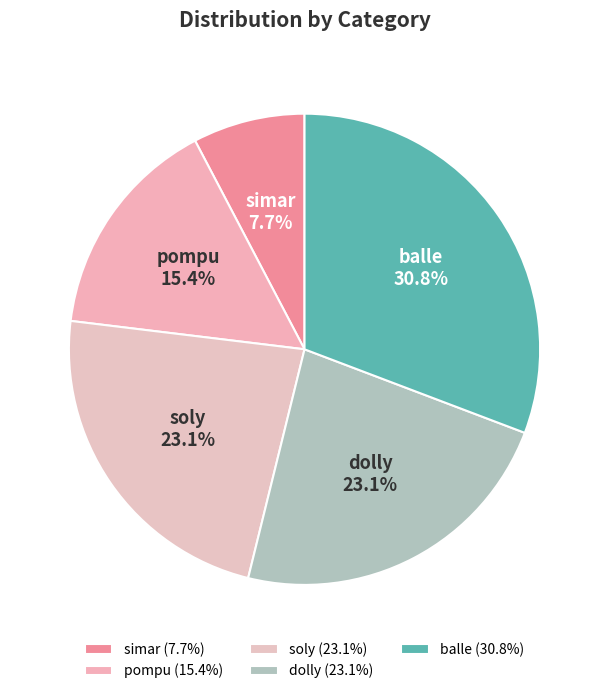

Is there a majority slice in this chart?

No